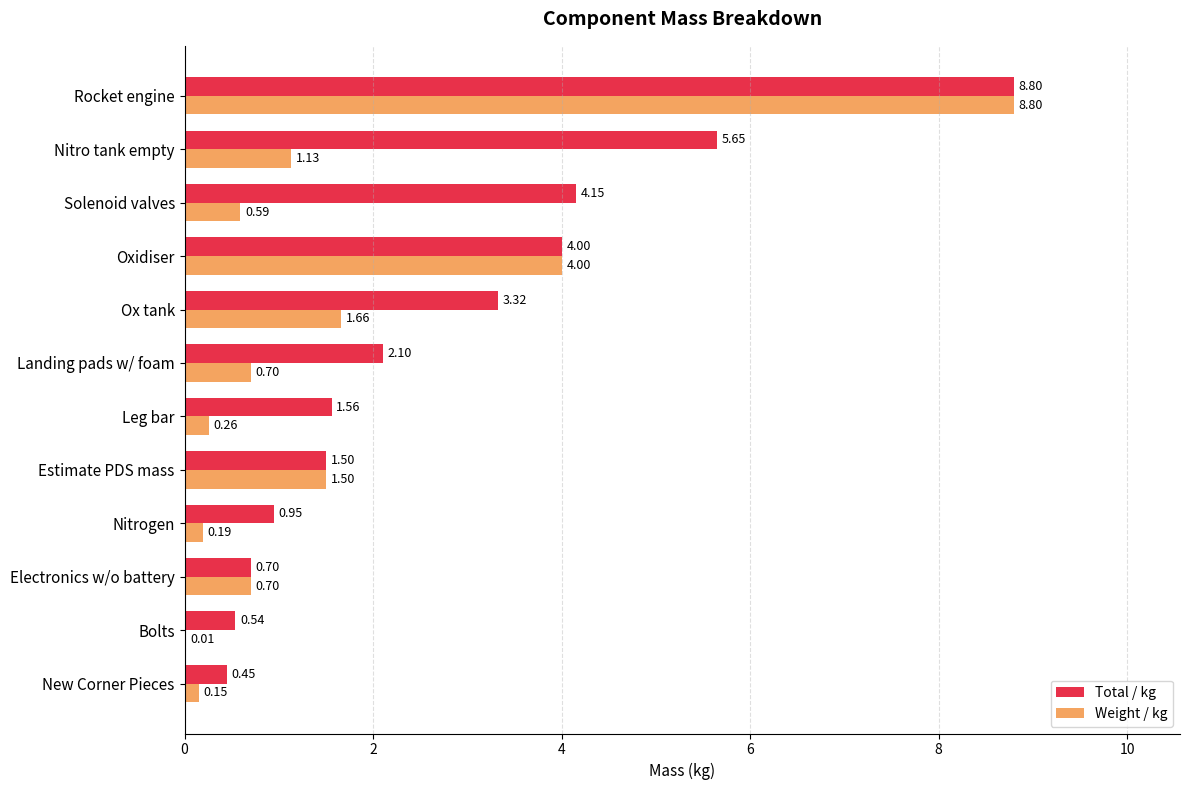

Which category has the highest value in the Weight / kg series?

Rocket engine